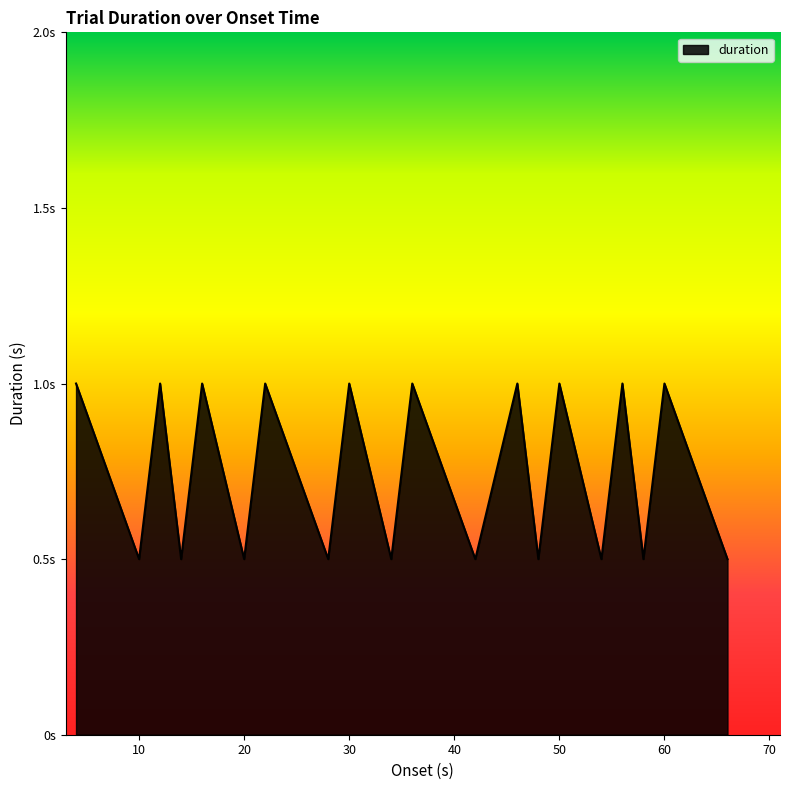

Does the chart have visible grid lines?

No